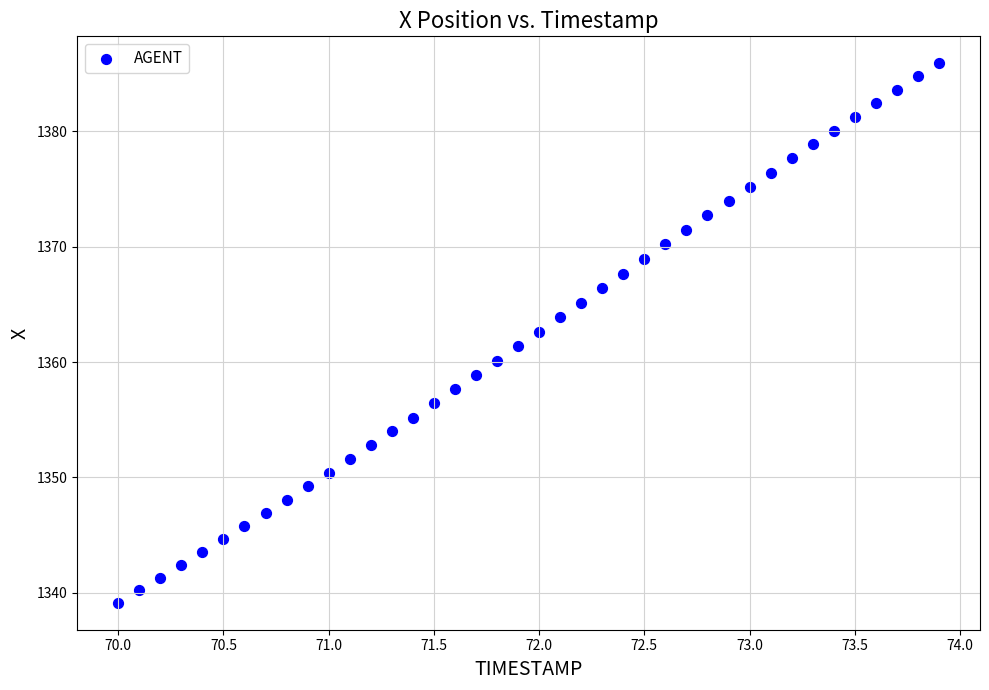

What is the range of Y values (max minus min)?

46.8